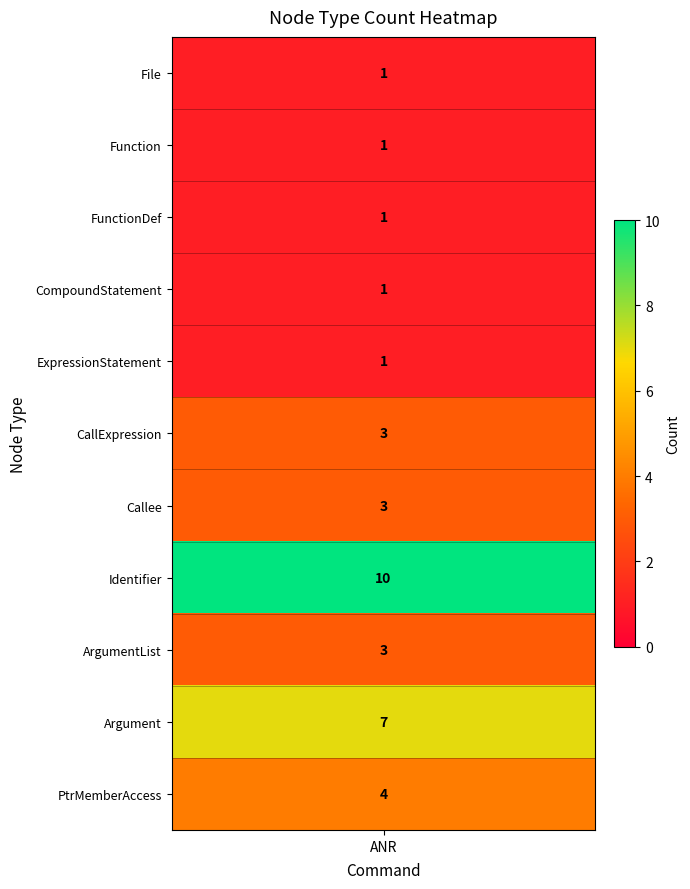

Between FunctionDef and File, which is larger?

FunctionDef